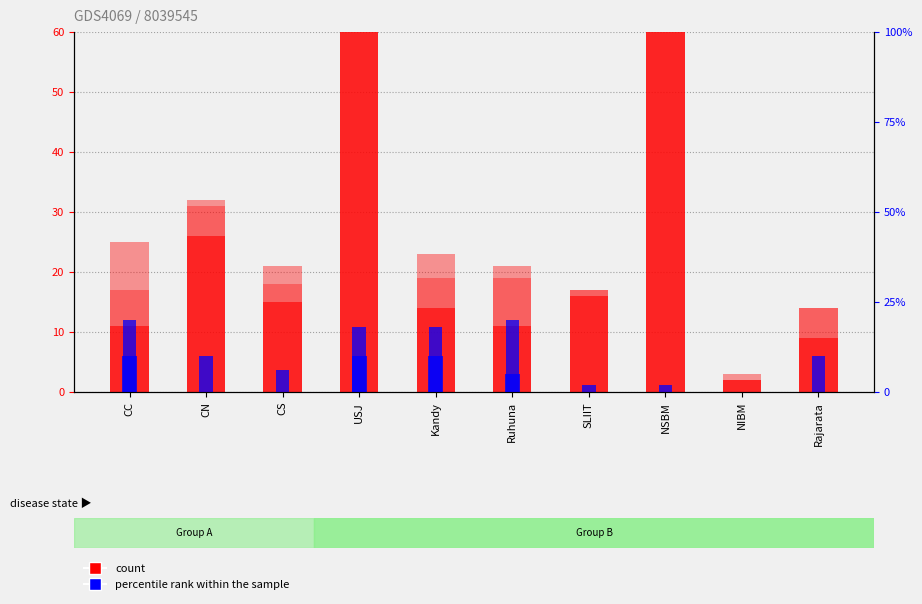

What is the maximum value shown in the chart?

85